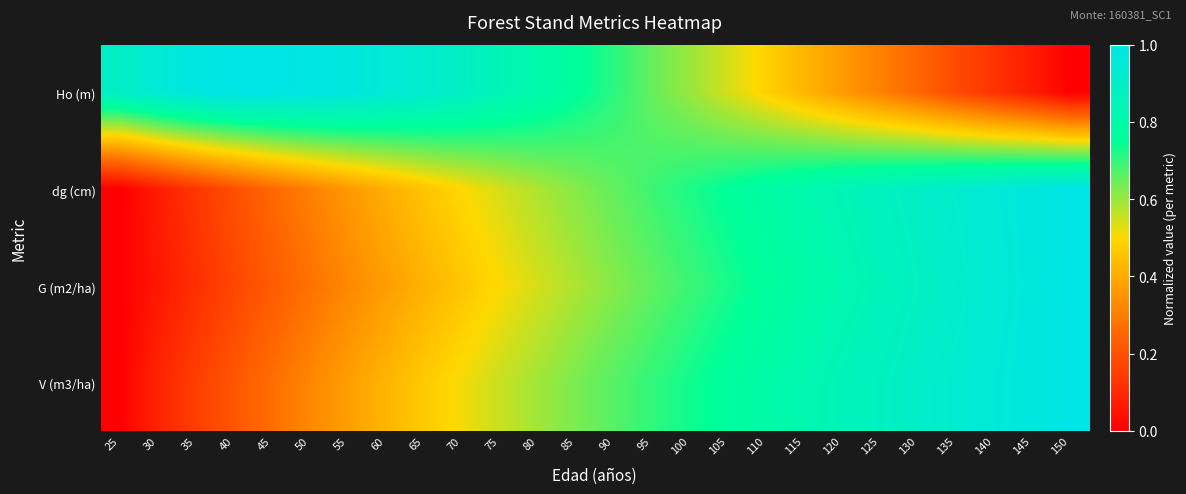

Reading left to right, list all the values displayed in this chart.

Ho (m): 25=0.9	30=0.9	35=1.0	40=1.0	45=1.0	50=1.0	55=1.0	60=0.9	65=0.9	70=0.9	75=0.9	80=0.8	85=0.8	90=0.7	95=0.6	100=0.6	105=0.5	110=0.5	115=0.4	120=0.4	125=0.3	130=0.2	135=0.2	140=0.1	145=0.1	150=0.0
dg (cm): 25=0.0	30=0.1	35=0.1	40=0.2	45=0.3	50=0.3	55=0.4	60=0.4	65=0.5	70=0.5	75=0.5	80=0.6	85=0.6	90=0.7	95=0.7	100=0.7	105=0.8	110=0.8	115=0.8	120=0.8	125=0.9	130=0.9	135=0.9	140=1.0	145=1.0	150=1.0
G (m2/ha): 25=0.0	30=0.1	35=0.1	40=0.2	45=0.2	50=0.3	55=0.3	60=0.4	65=0.4	70=0.5	75=0.5	80=0.5	85=0.6	90=0.6	95=0.7	100=0.7	105=0.7	110=0.8	115=0.8	120=0.8	125=0.9	130=0.9	135=0.9	140=0.9	145=1.0	150=1.0
V (m3/ha): 25=0.0	30=0.1	35=0.2	40=0.2	45=0.3	50=0.3	55=0.4	60=0.4	65=0.5	70=0.5	75=0.6	80=0.6	85=0.6	90=0.7	95=0.7	100=0.7	105=0.8	110=0.8	115=0.8	120=0.9	125=0.9	130=0.9	135=0.9	140=1.0	145=1.0	150=1.0